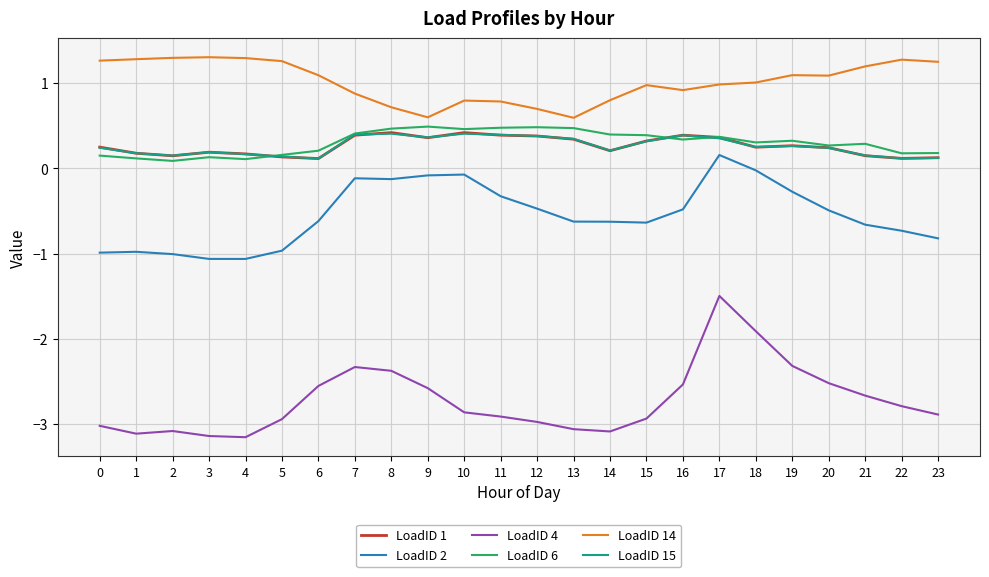

True or false: LoadID 4 has a value of -5.0 at 0.

False